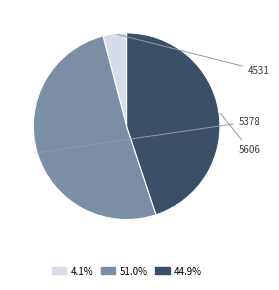

Which category accounts for the majority?

5378